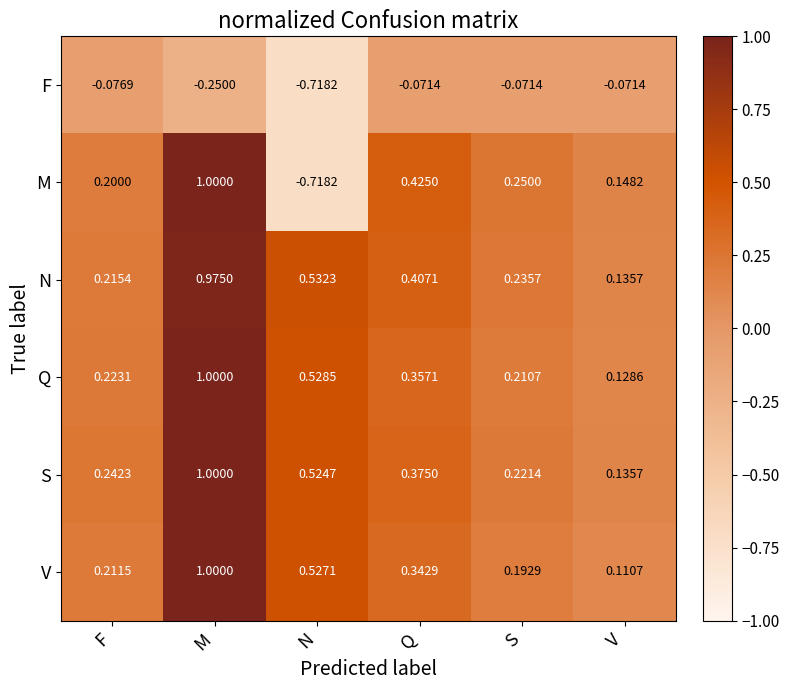

Which series has the largest total across all categories?

N